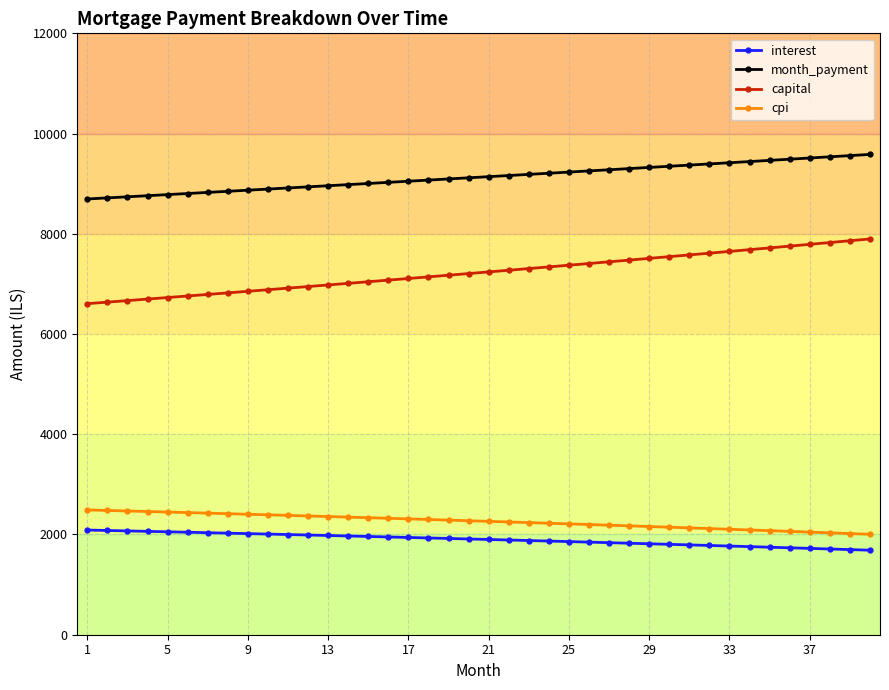

True or false: interest and month_payment intersect in this chart.

False